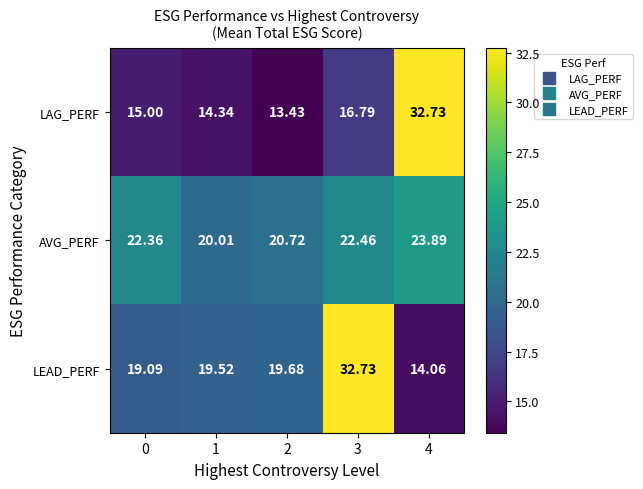

Is the value of AVG_PERF at 0 greater than the value of LAG_PERF at 2?

Yes